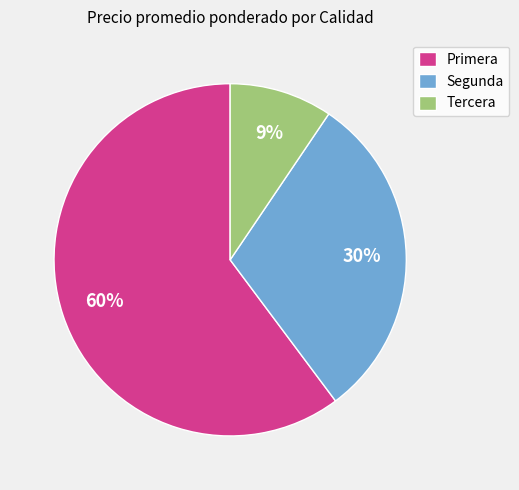

Is the sum of Segunda and Primera greater than half?

Yes